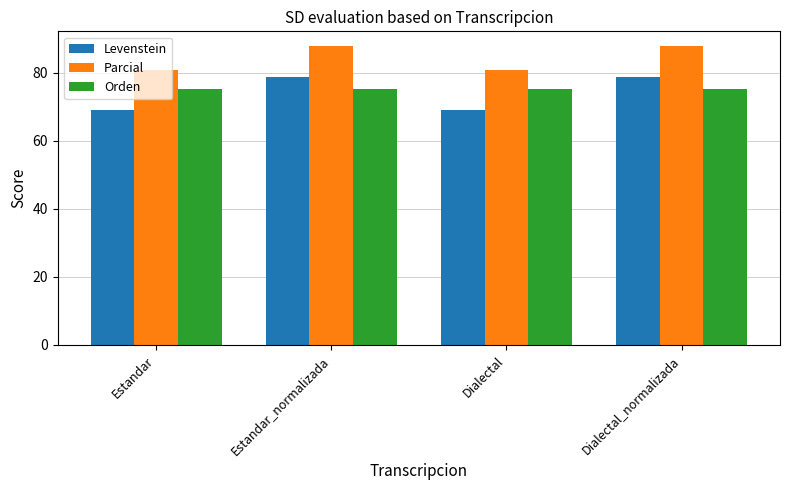

What is the difference between the Levenstein values at Estandar_normalizada and Dialectal?

9.8